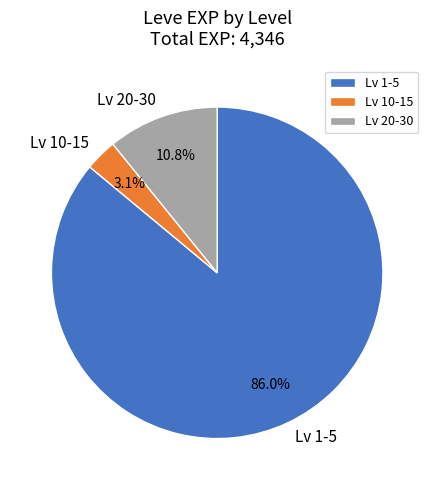

Is there a majority slice in this chart?

Yes